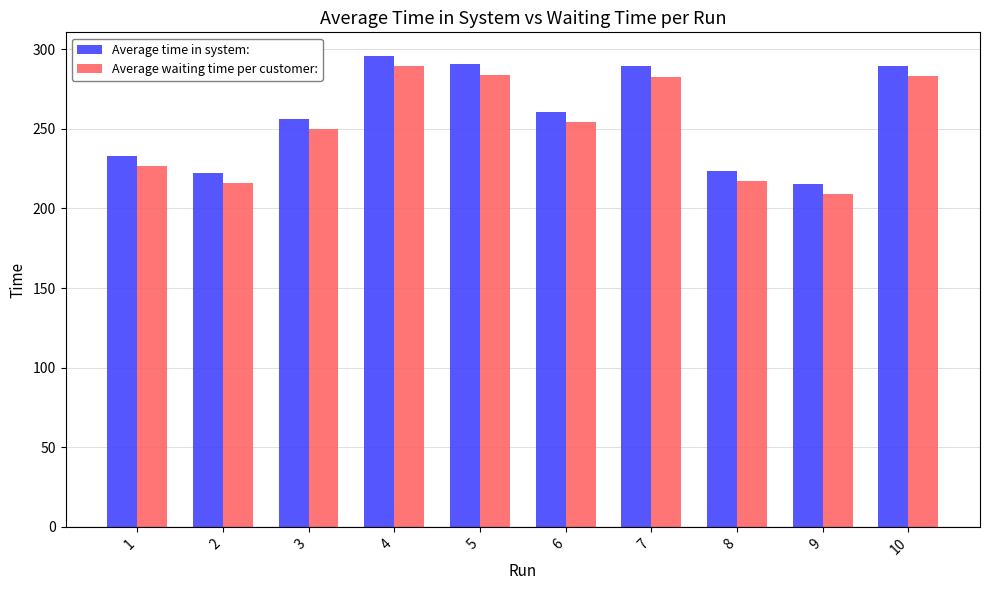

Which series changed the most between 4 and 9?

Average waiting time per customer: